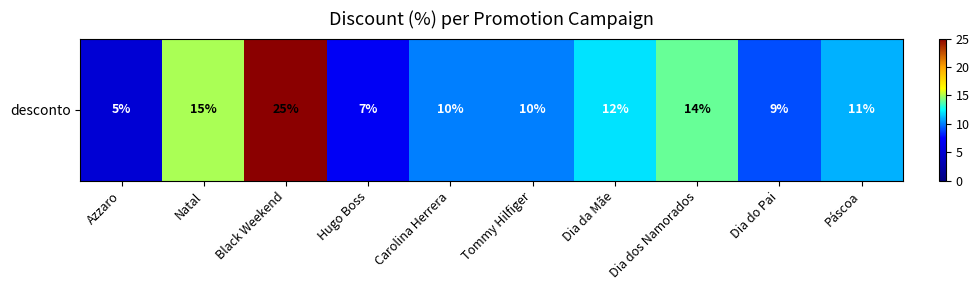

How many data points are above 11?

4